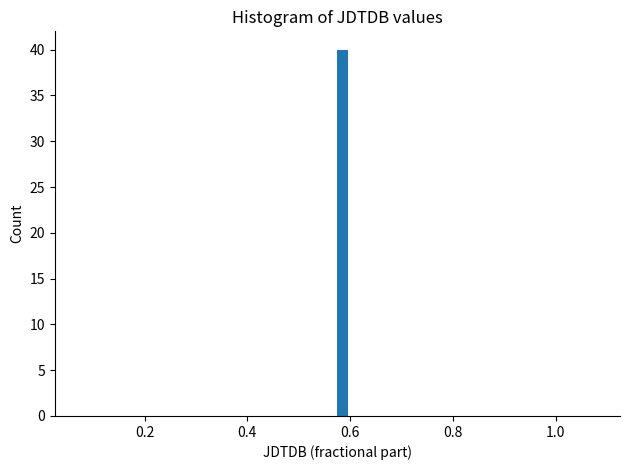

Read against the x-axis, roughly where is the centre of the tallest bar?

0.58